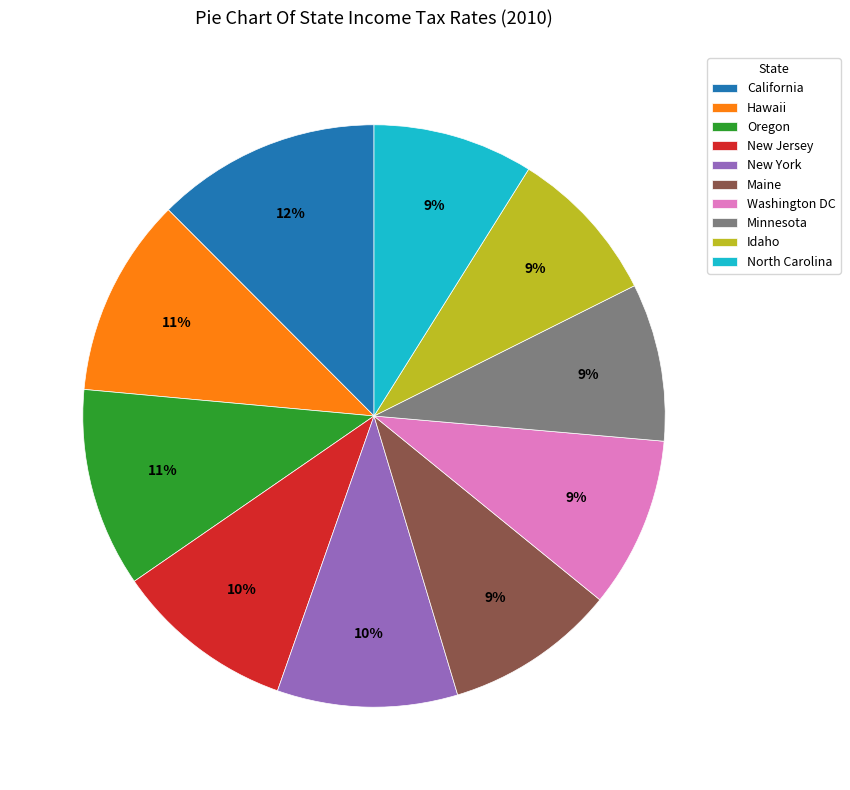

Between New Jersey and California, which is larger?

California